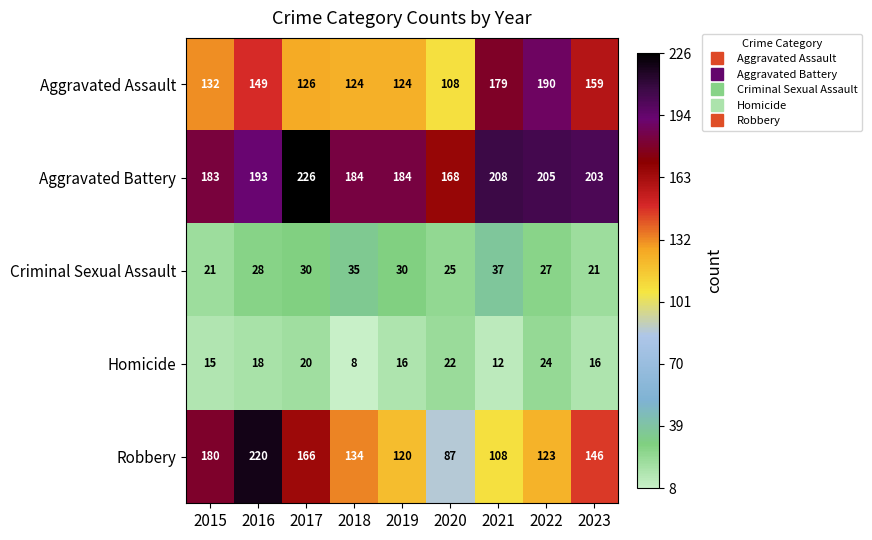

At which category does the chart reach its peak across all series?

2017